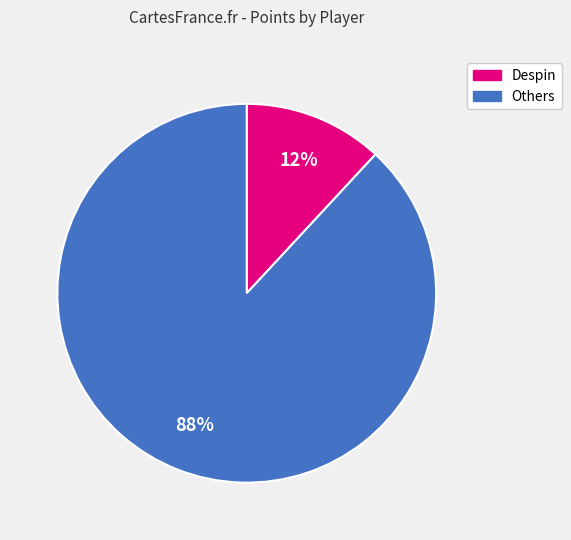

To the nearest percent, what is the average slice percentage?

50%